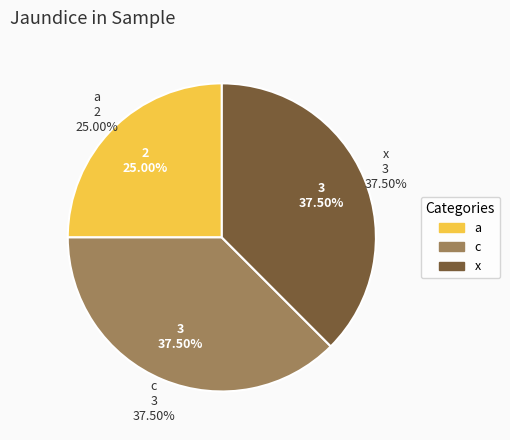

How much of the chart is everything except x?

62.5%